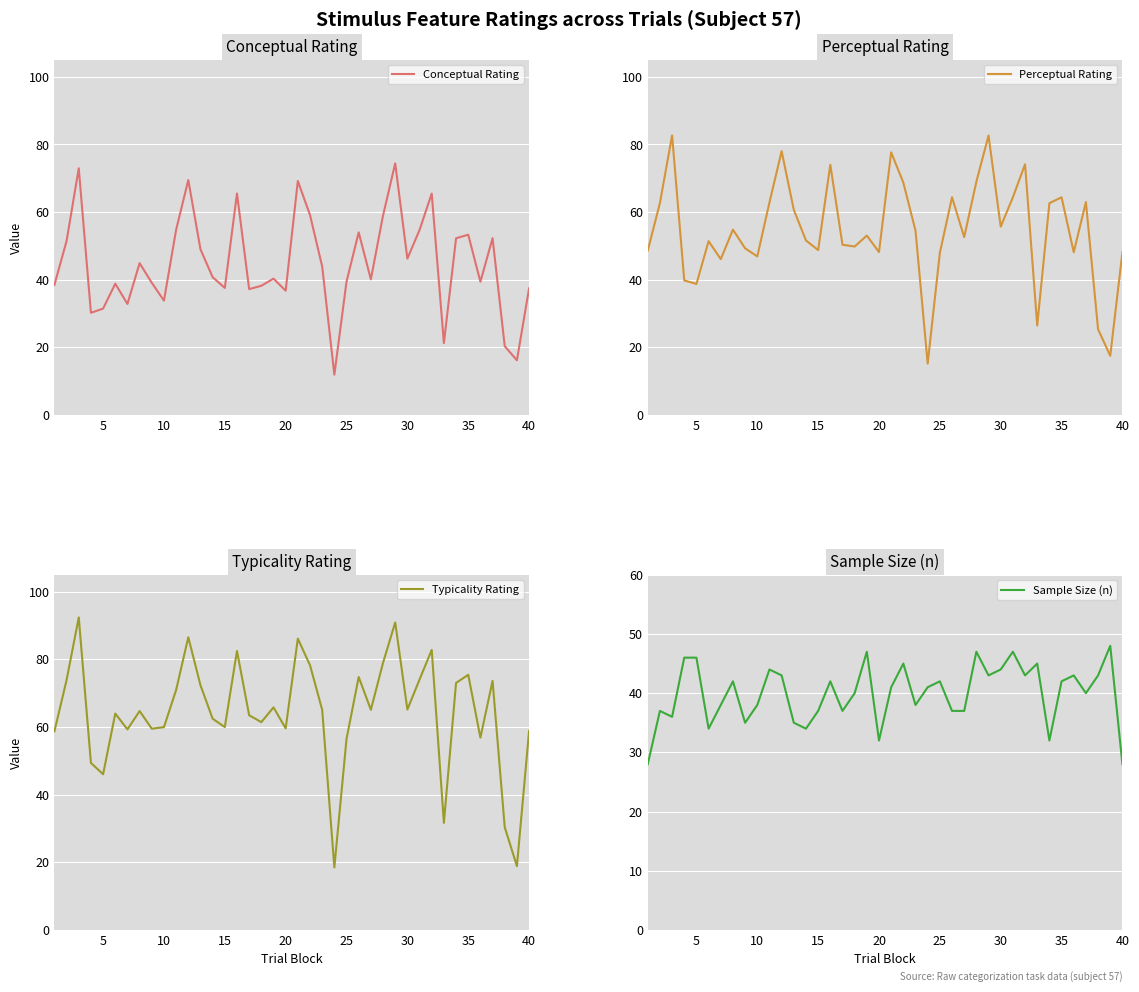

What is the highest value of the Typicality Rating series?

92.4